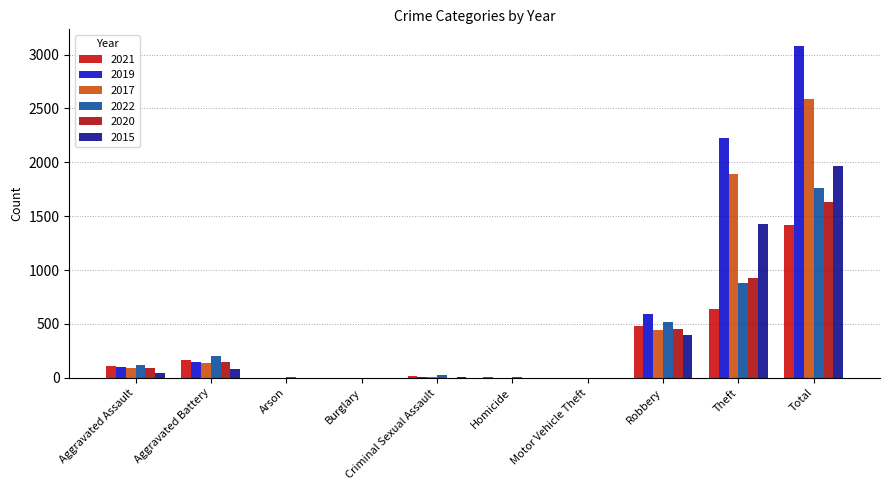

How many groups of bars are there?

10